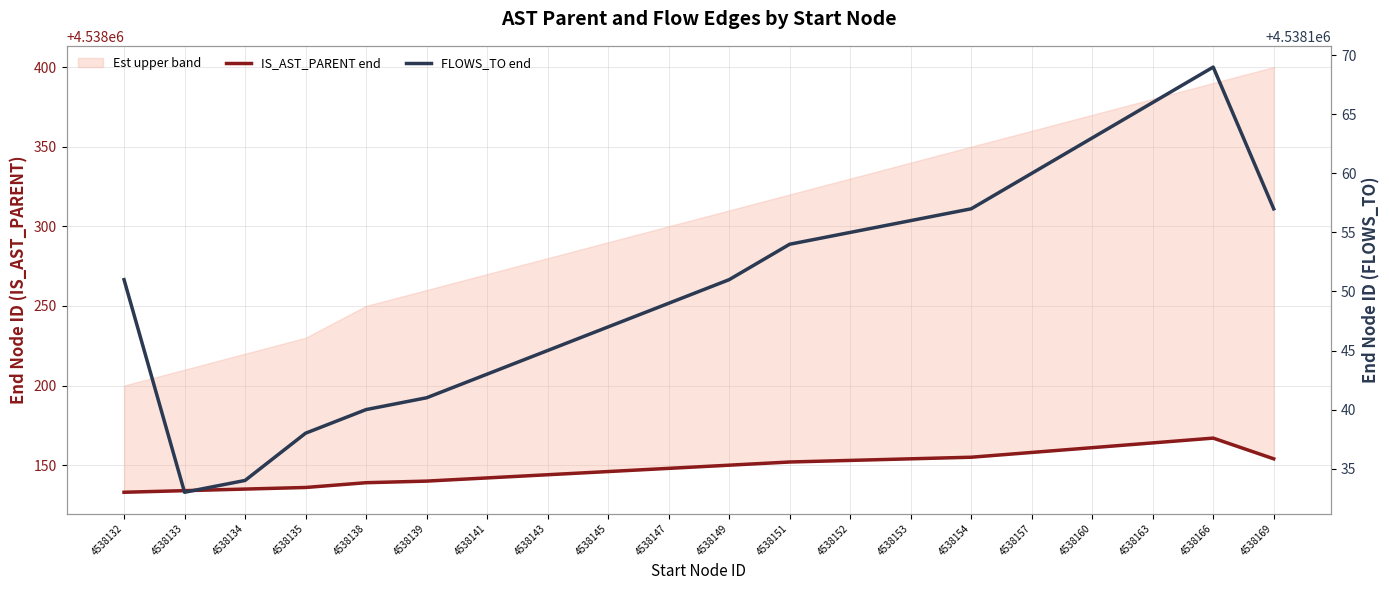

What is the total value across all series at 4538163?

9076330